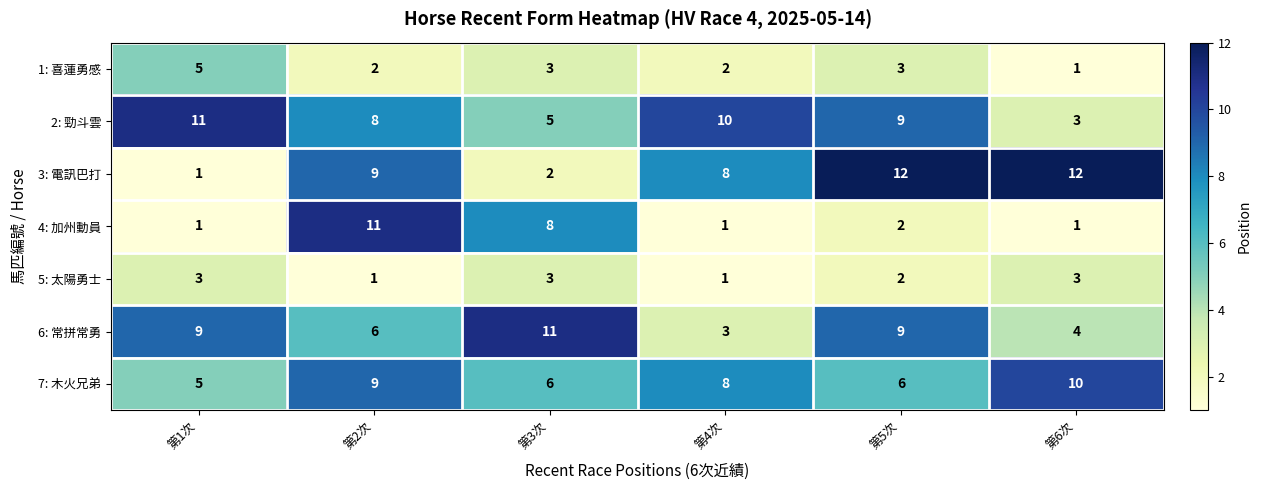

What is the difference between the 3: 電訊巴打 values at 第5次 and 第4次?

4